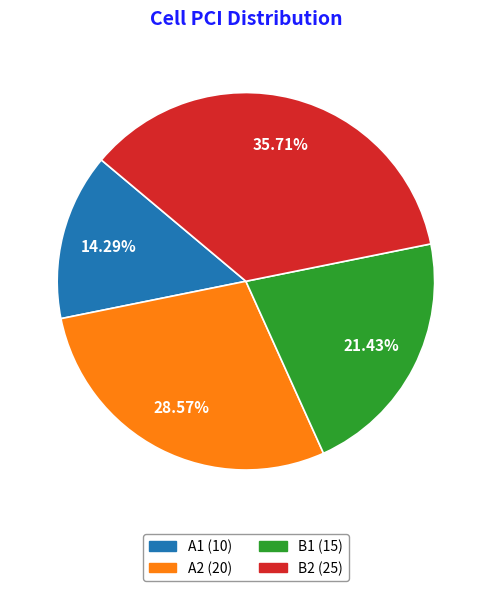

Approximately how many times larger is the value at A1 compared to B1?

0.7